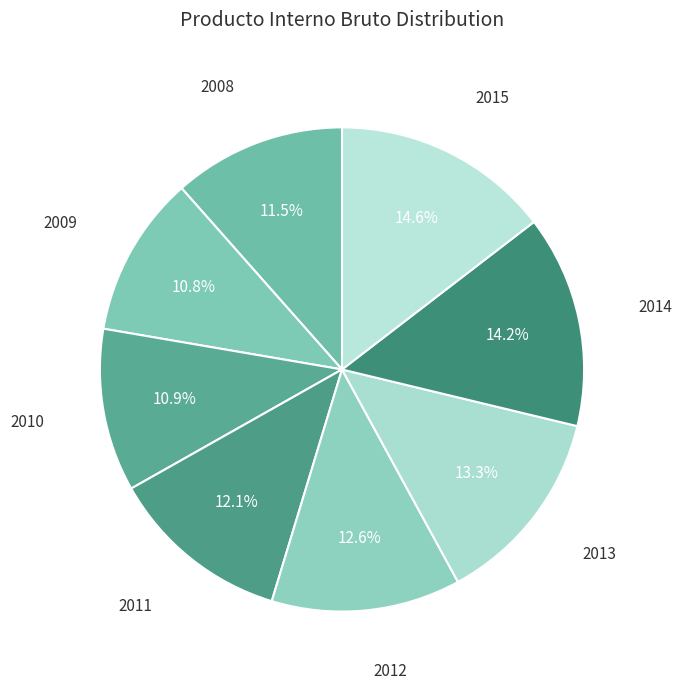

Rank the categories by value from lowest to highest.

2009, 2010, 2008, 2011, 2012, 2013, 2014, 2015